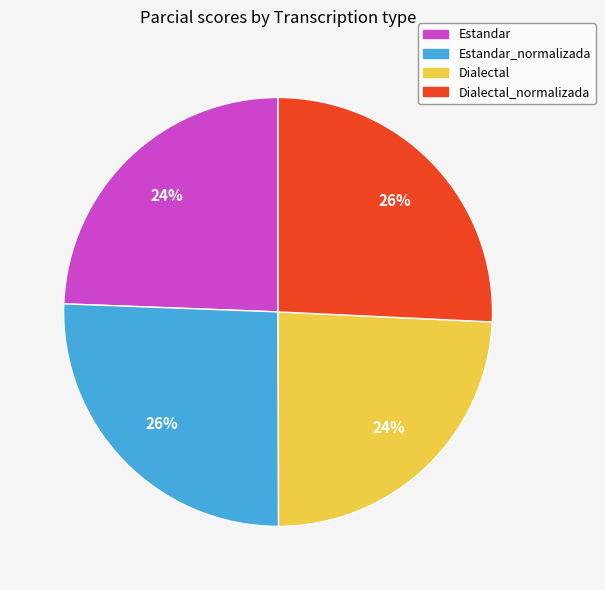

Does any single category account for the majority?

No